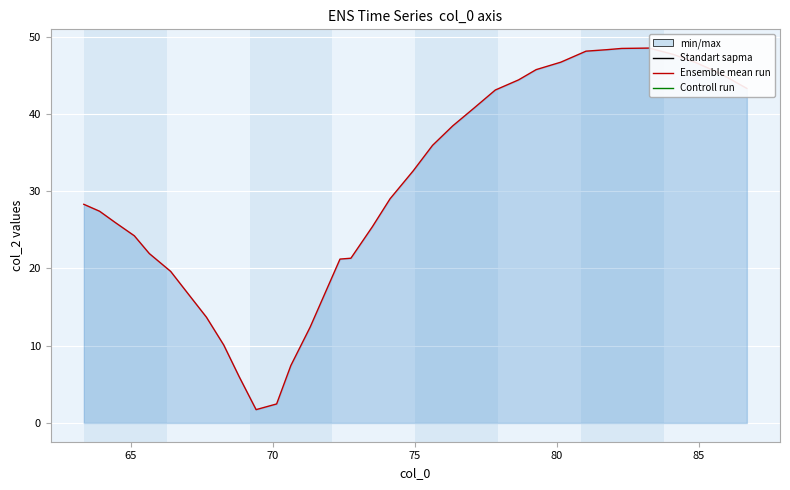

Does the chart display data point markers on the line(s)?

No